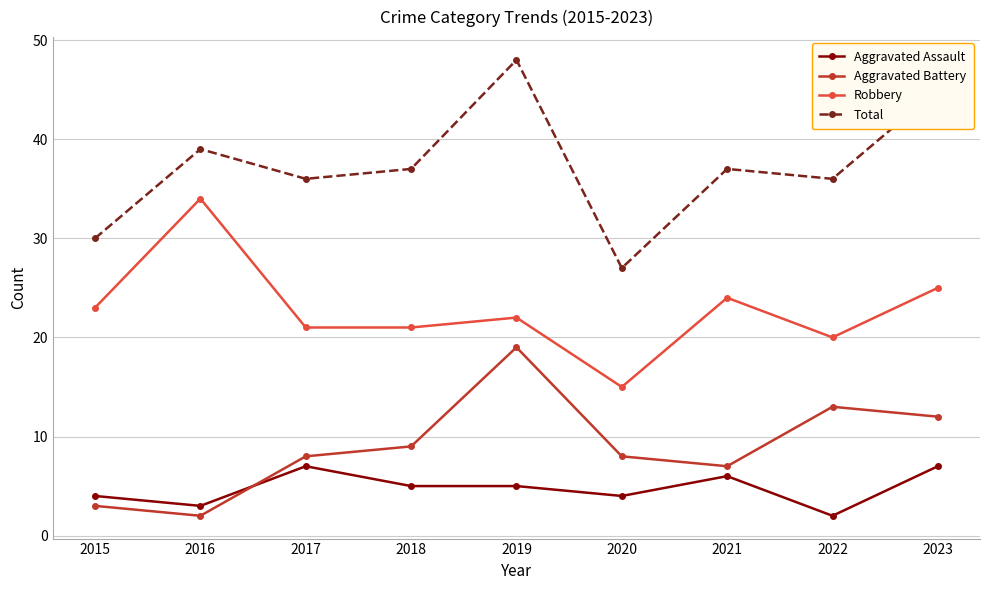

Reading right to left, what are all the values shown in this chart?

Aggravated Assault: 7	2	6	4	5	5	7	3	4
Aggravated Battery: 12	13	7	8	19	9	8	2	3
Robbery: 25	20	24	15	22	21	21	34	23
Total: 45	36	37	27	48	37	36	39	30